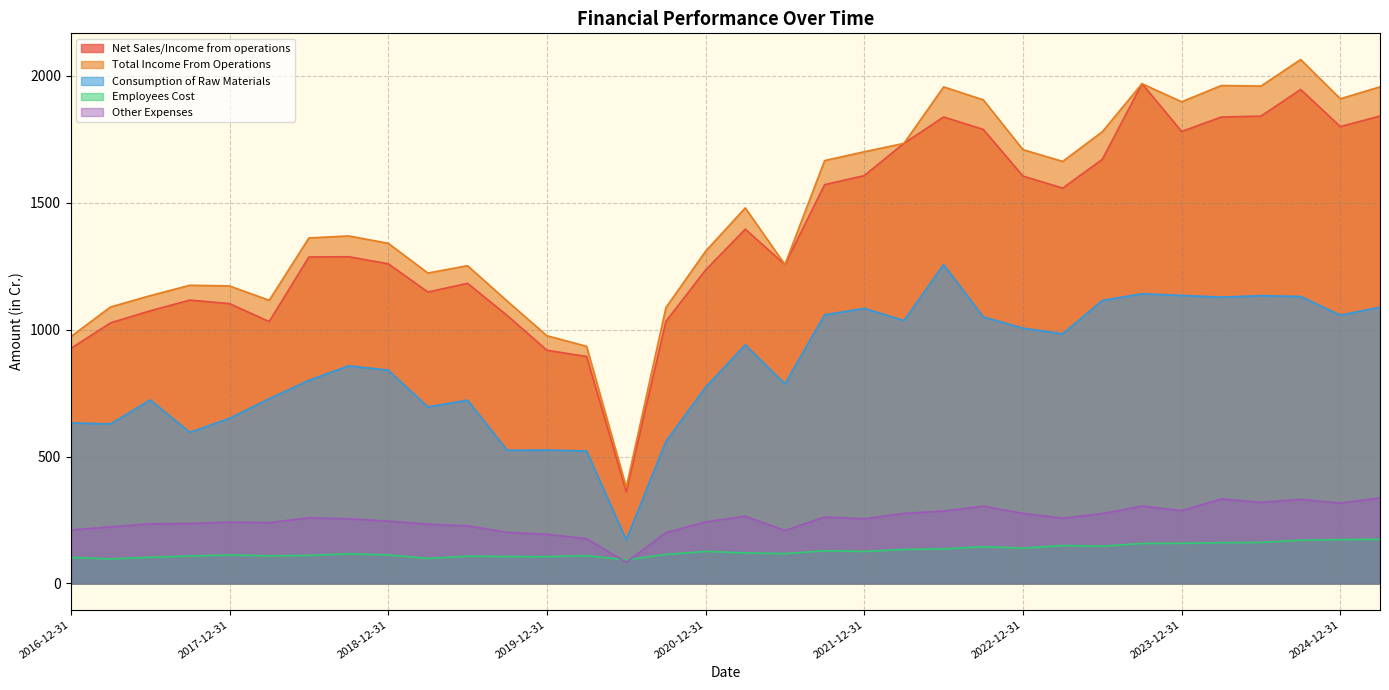

How many interior local valleys does the Total Income From Operations series have?

8